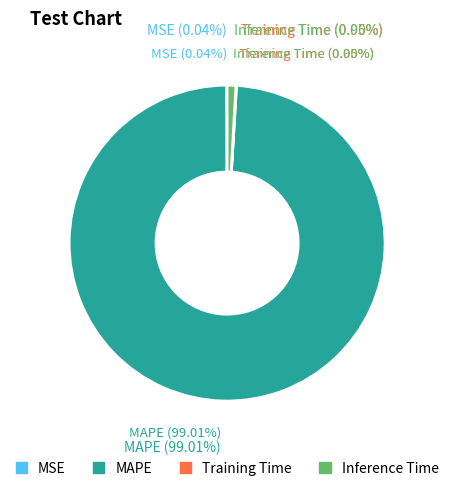

To the nearest percent, what portion does MAPE represent?

99%